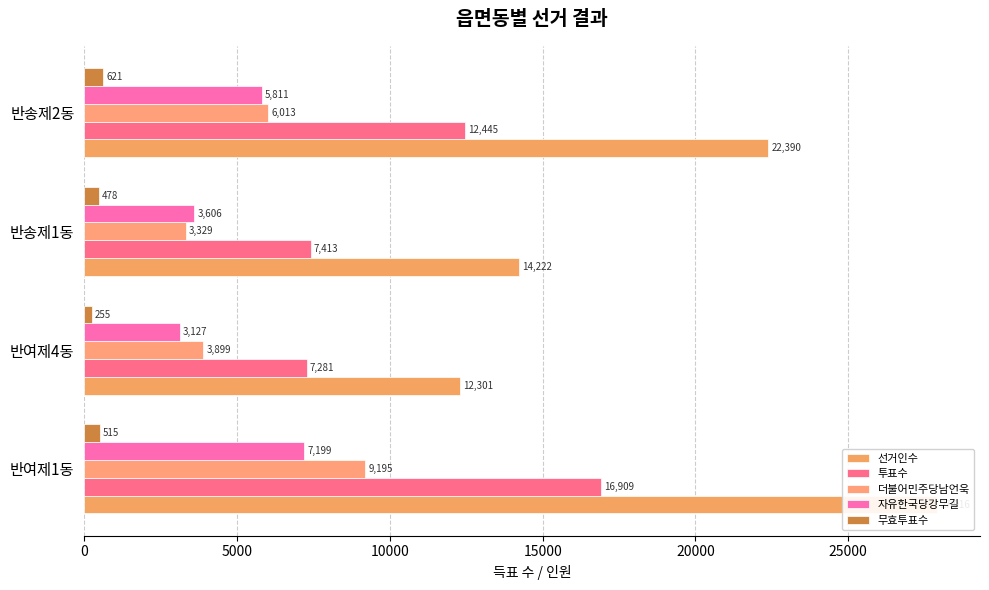

How many series are shown in this chart?

5